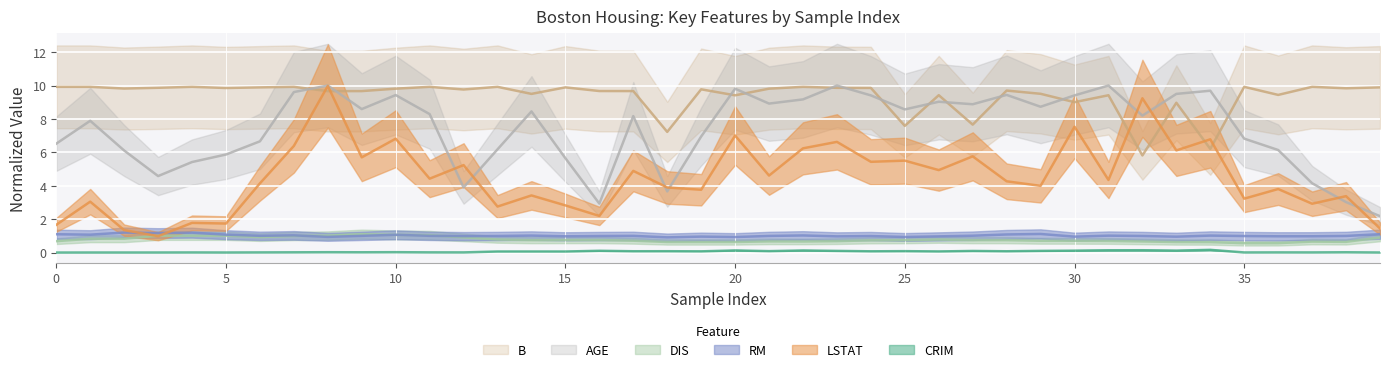

True or false: LSTAT and CRIM cross at least once.

False